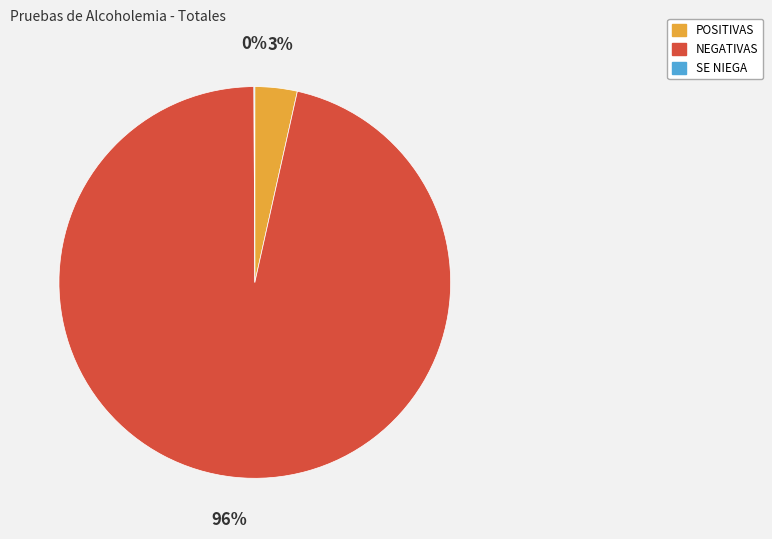

Which category accounts for the majority?

NEGATIVAS